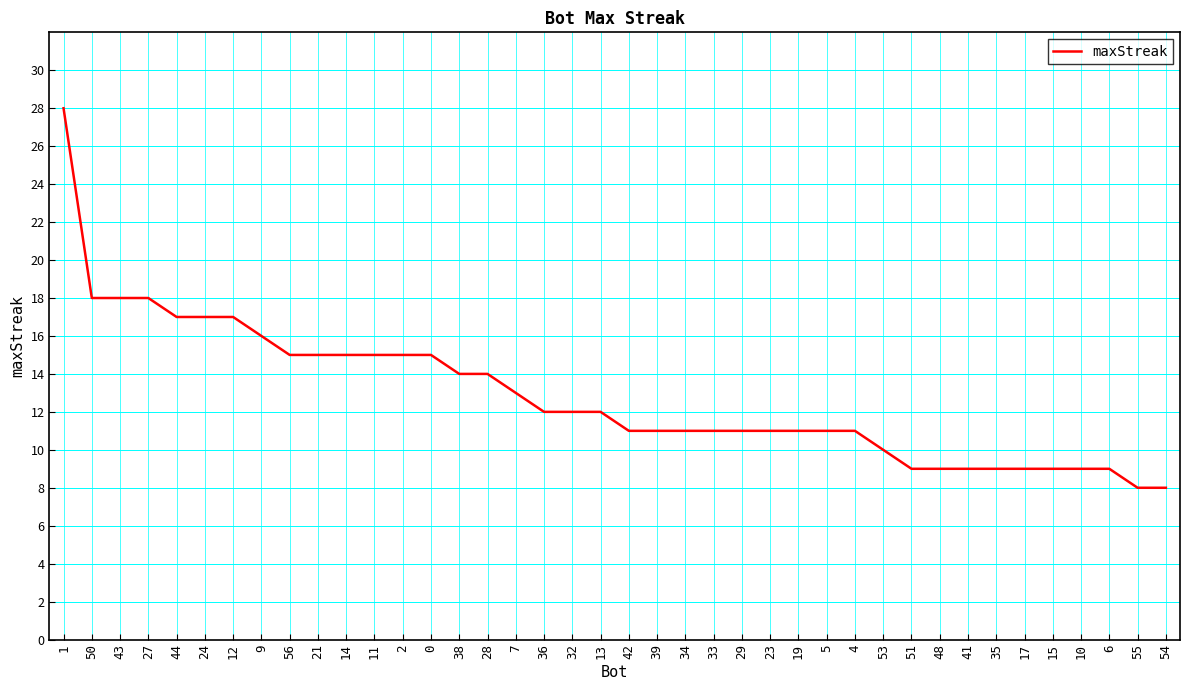

Reading right to left, extract all data points from this chart.

8	8	9	9	9	9	9	9	9	9	10	11	11	11	11	11	11	11	11	11	12	12	12	13	14	14	15	15	15	15	15	15	16	17	17	17	18	18	18	28